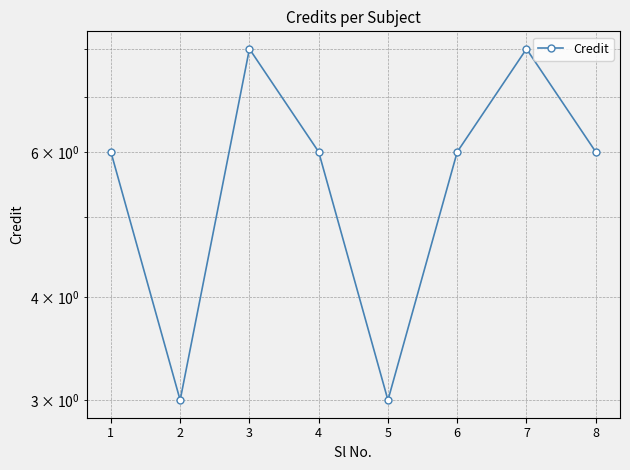

Is this an area chart (filled region under the line)?

No